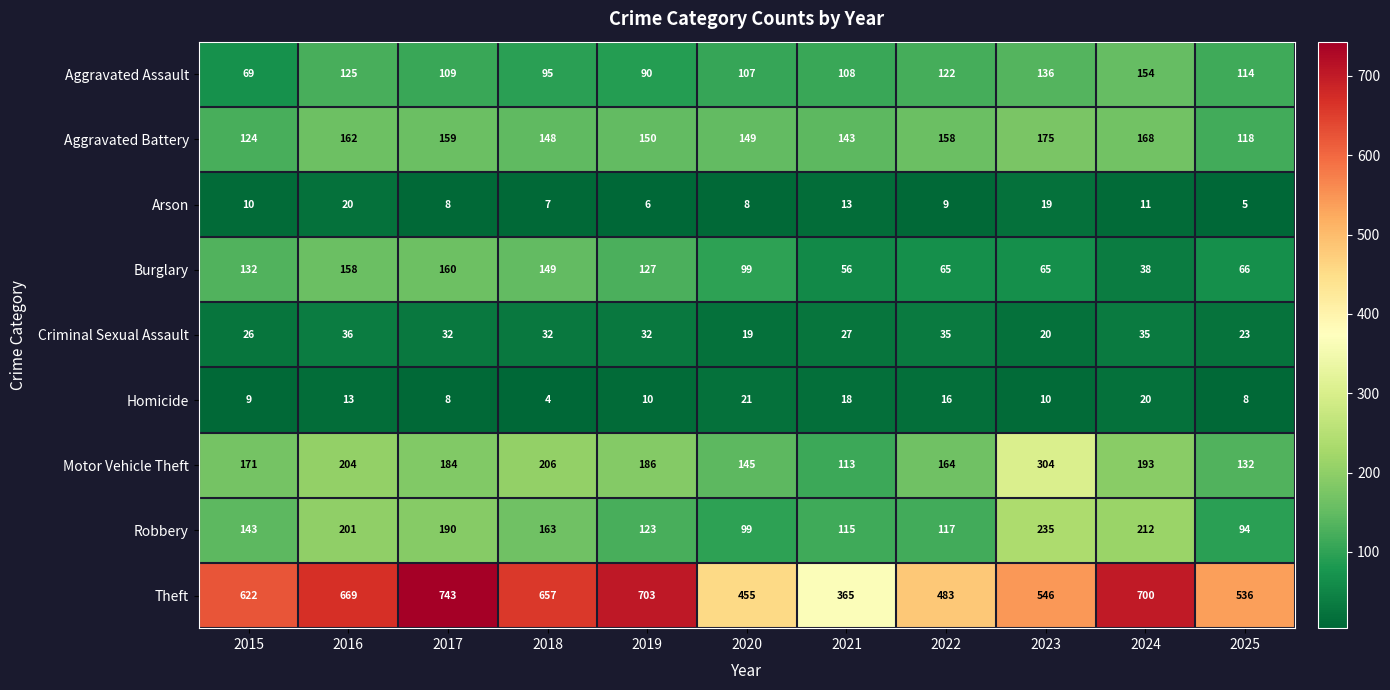

List the series in order of their peak value, lowest first.

Arson, Homicide, Criminal Sexual Assault, Aggravated Assault, Burglary, Aggravated Battery, Robbery, Motor Vehicle Theft, Theft